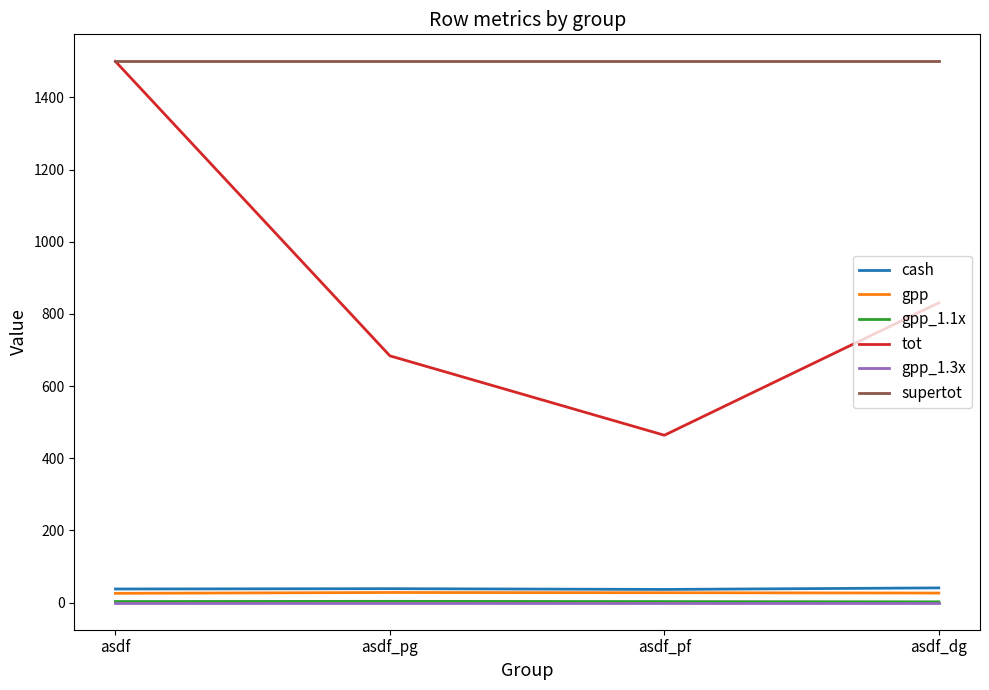

True or false: gpp_1.1x and supertot intersect in this chart.

False